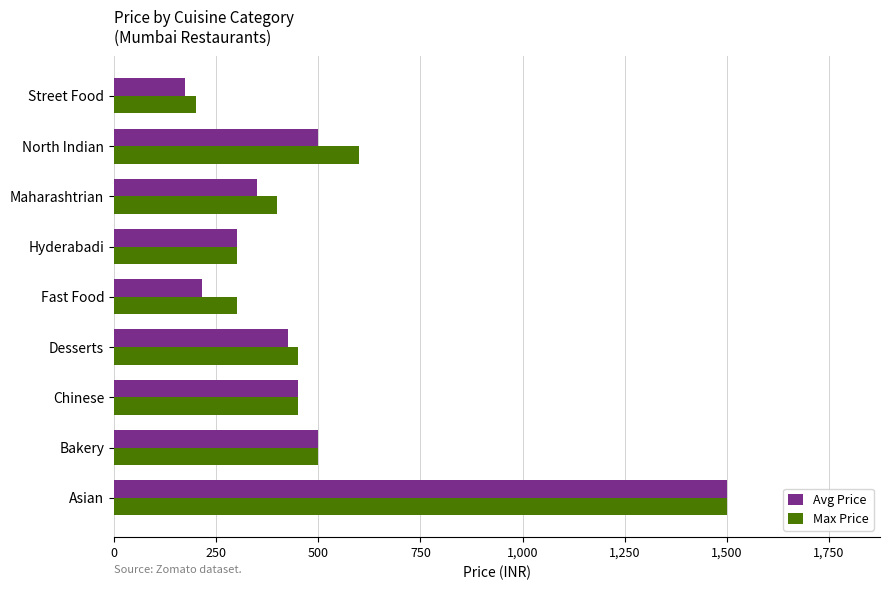

Count the number of categories in the chart.

9